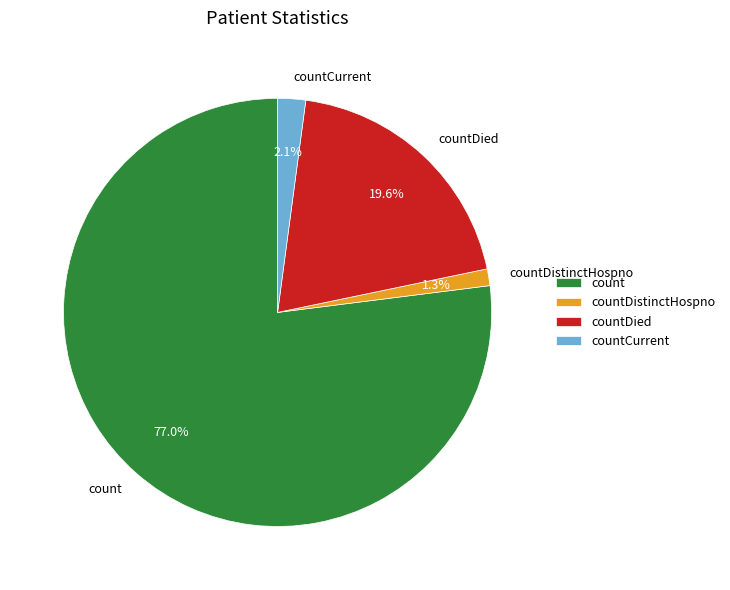

What is the total percentage of countDistinctHospno and countCurrent?

3.4%